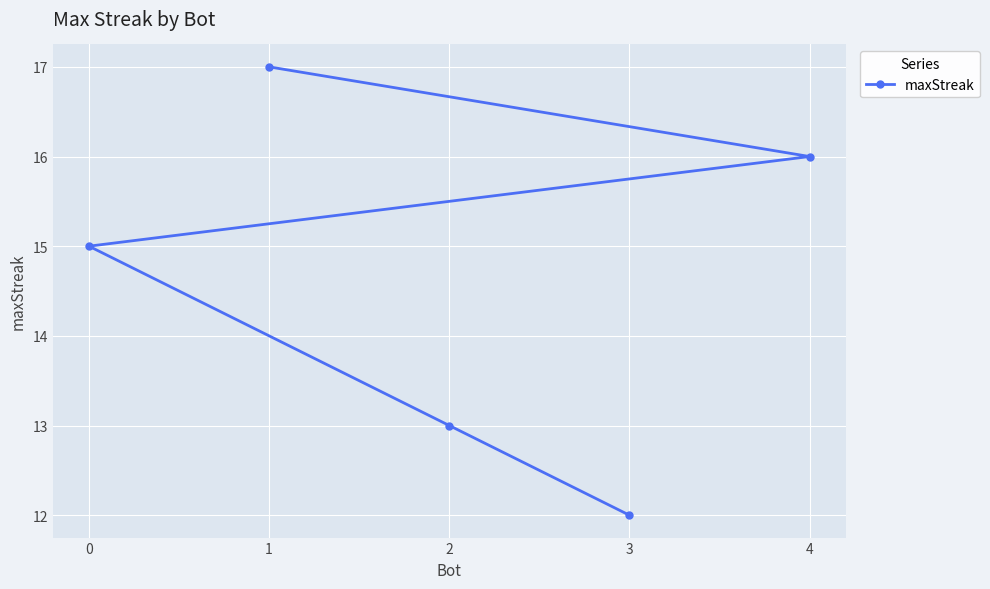

Rank the categories by value from lowest to highest.

3, 2, 0, 4, 1